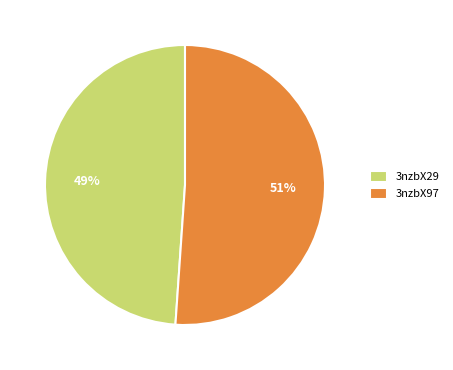

Count the number of slices in the pie.

2